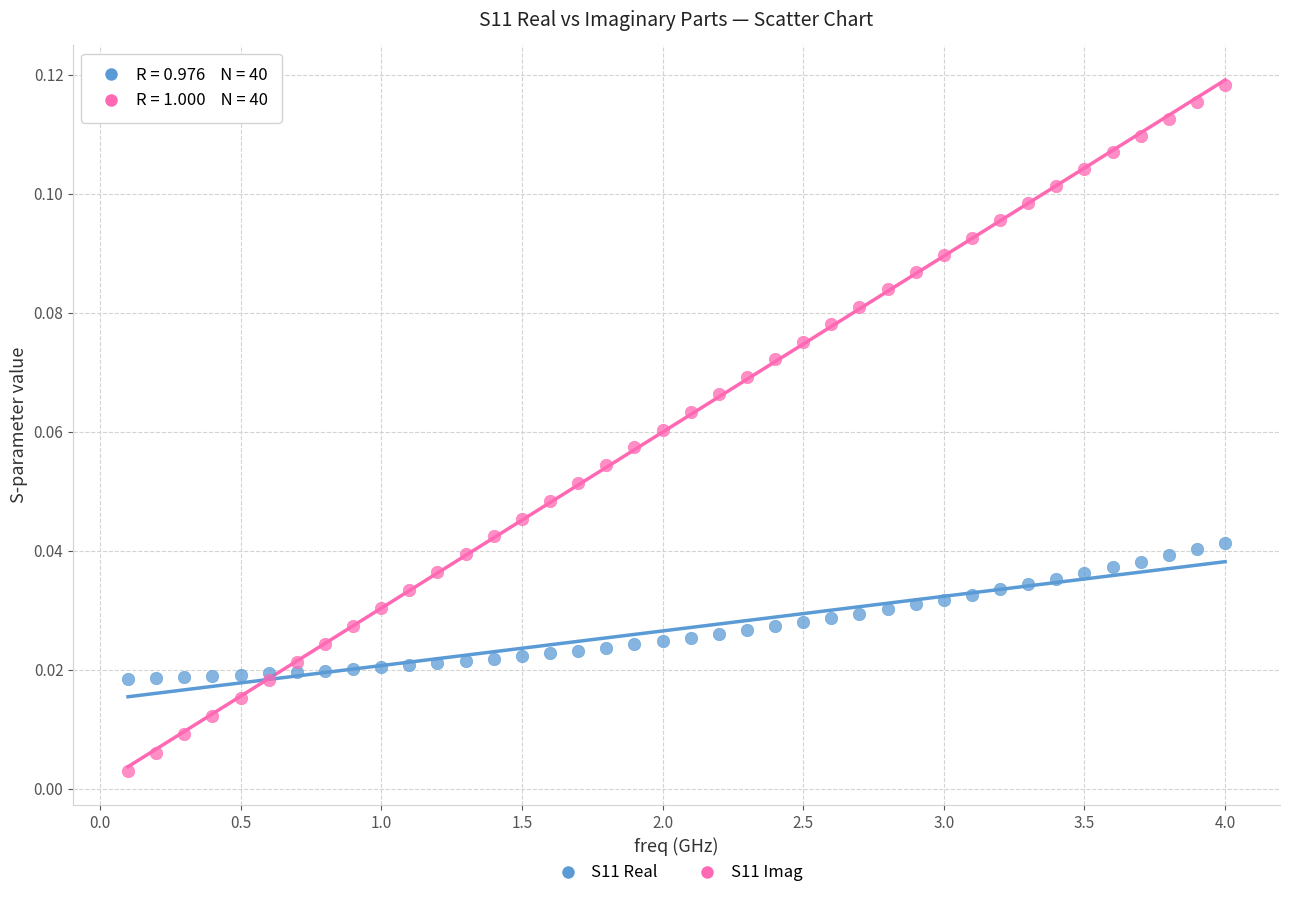

Which series reaches the maximum Y coordinate?

S11 Imag